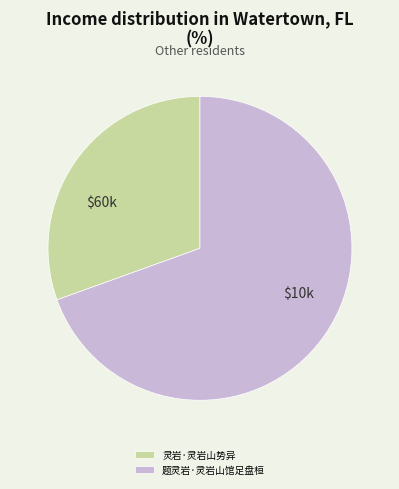

Which slice is the smallest?

灵岩·灵岩山势异